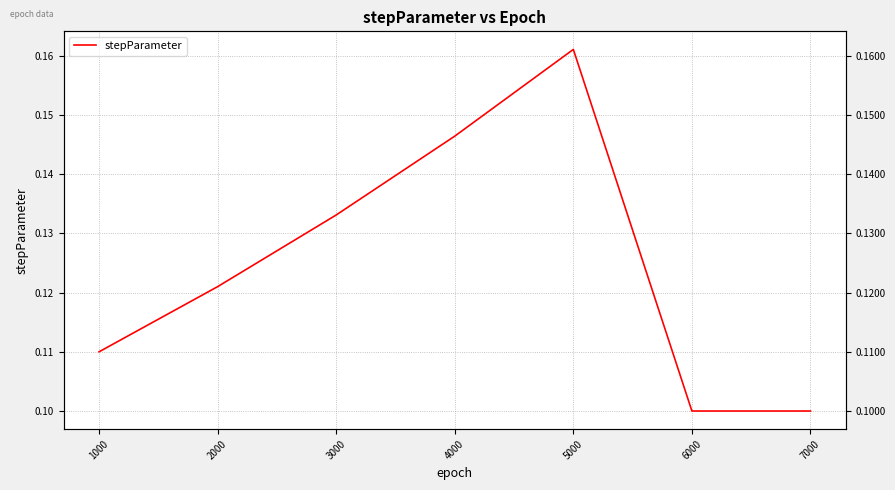

List the labels in order of value, largest first.

5000, 4000, 3000, 2000, 1000, 6000, 7000